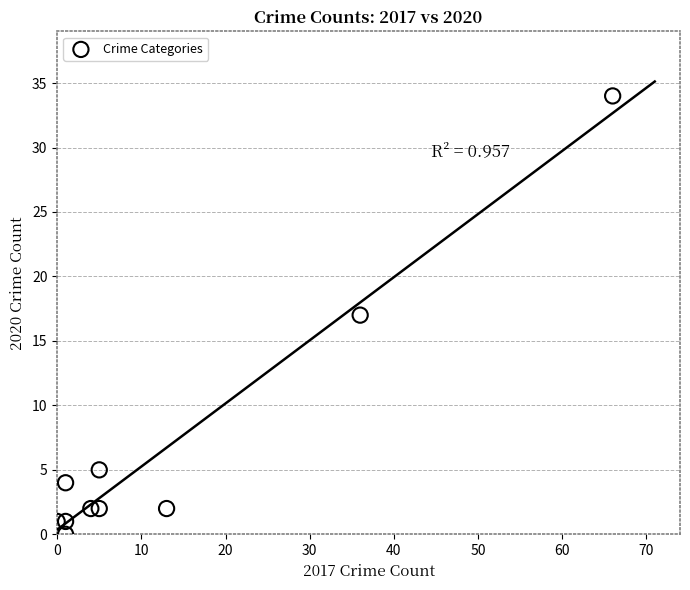

What is the average Y value?

7